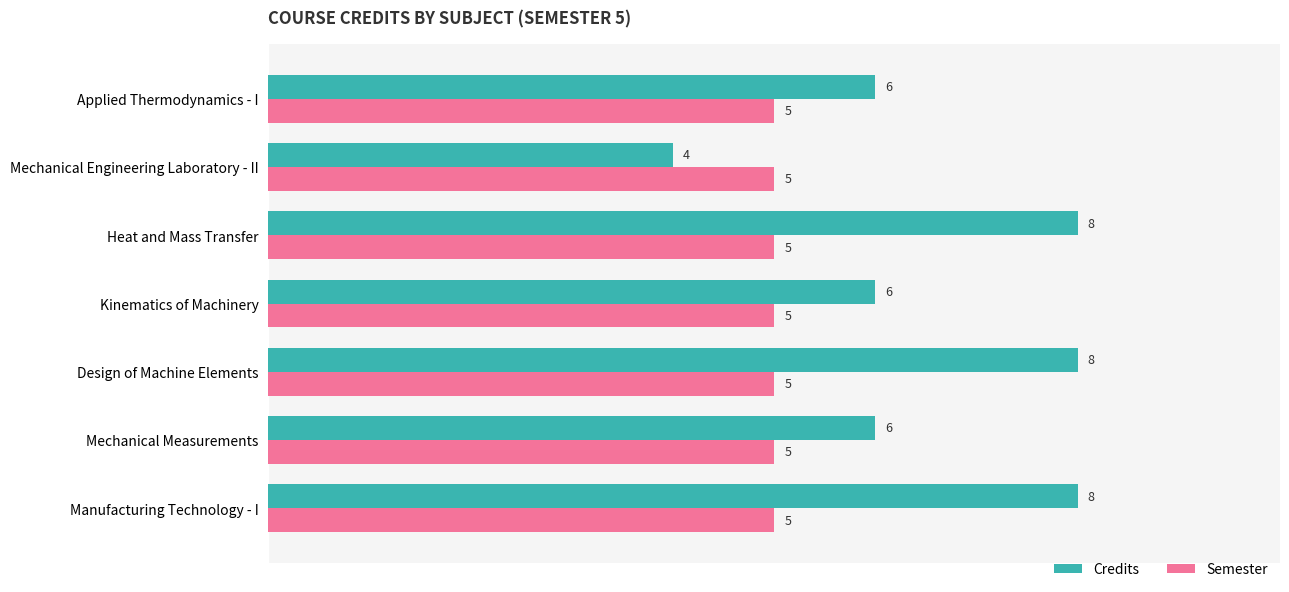

Which series has the largest range (max minus min)?

Credits